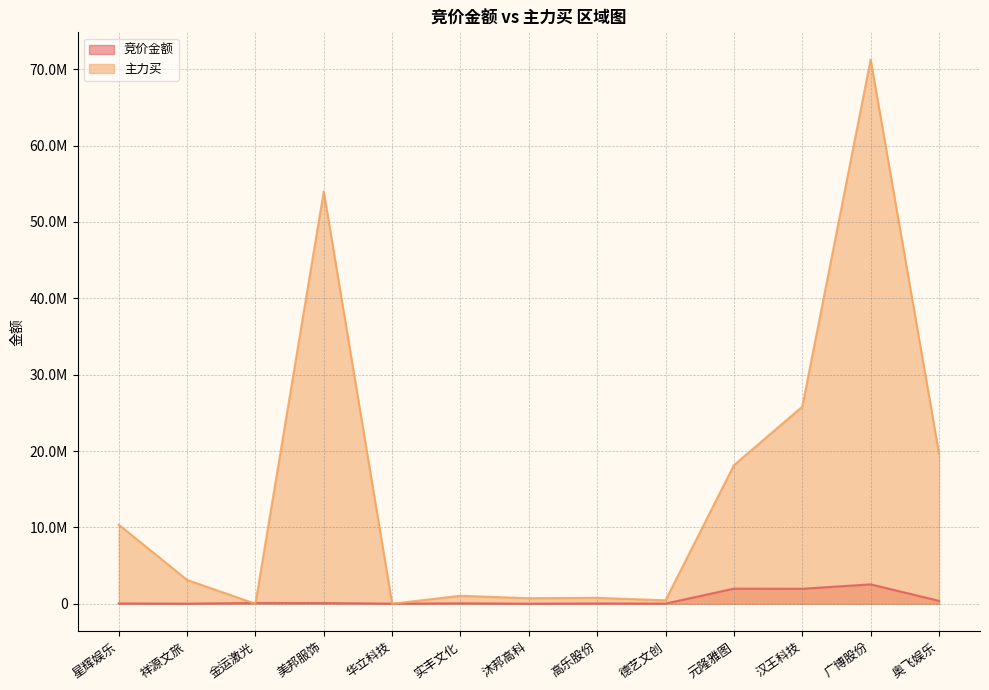

Count the number of categories in the chart.

13